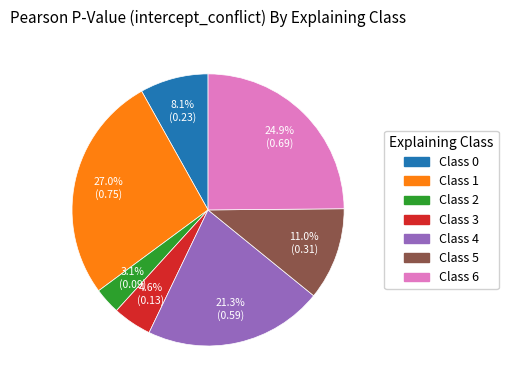

To the nearest percent, what is the difference between the largest and smallest slice percentages?

24%